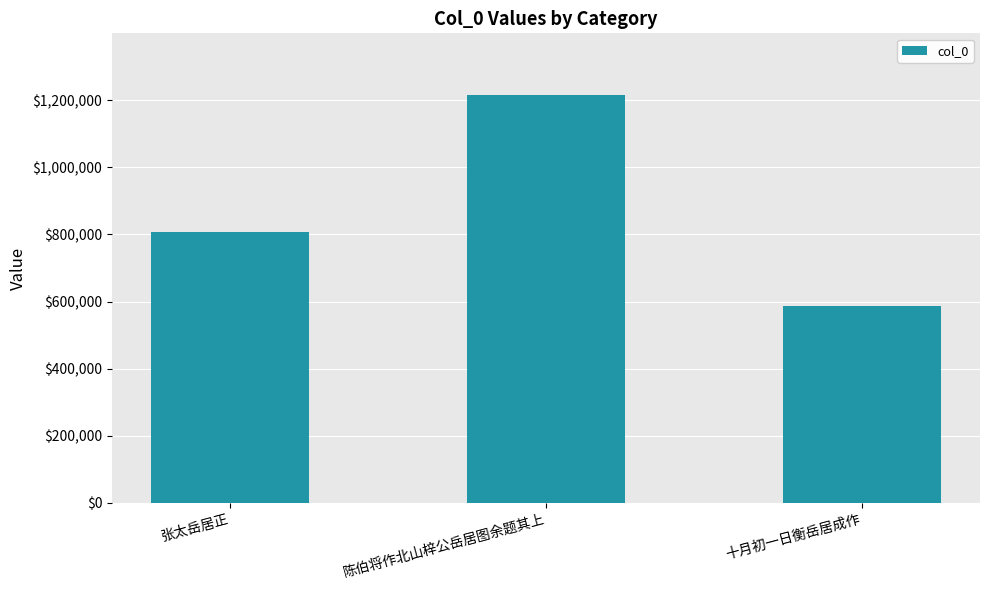

Reading left to right, extract all data points from this chart.

张太岳居正=808606	陈伯将作北山梓公岳居图余题其上=1216682	十月初一日衡岳居成作=585654